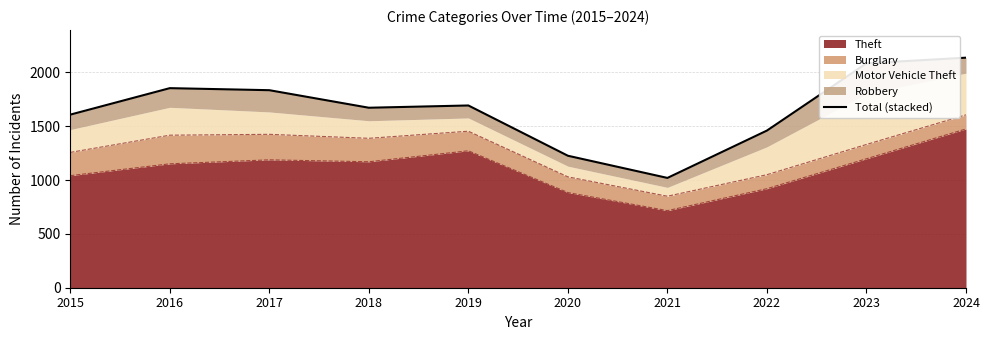

Reading left to right, extract all data points from this chart.

2015=1608	2016=1854	2017=1835	2018=1672	2019=1693	2020=1226	2021=1020	2022=1460	2023=2085	2024=2137